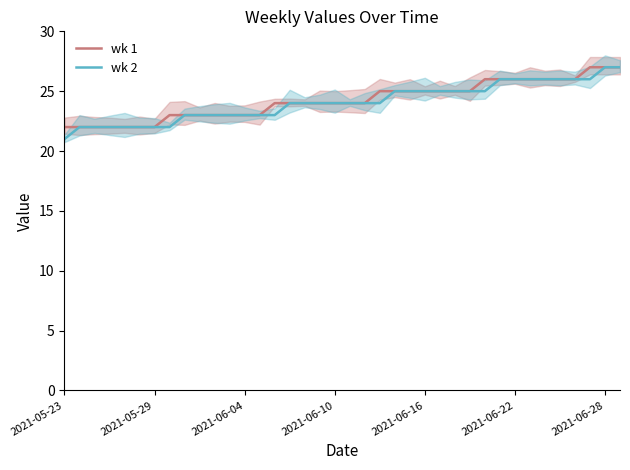

What is the average value of the wk 1 series?

24